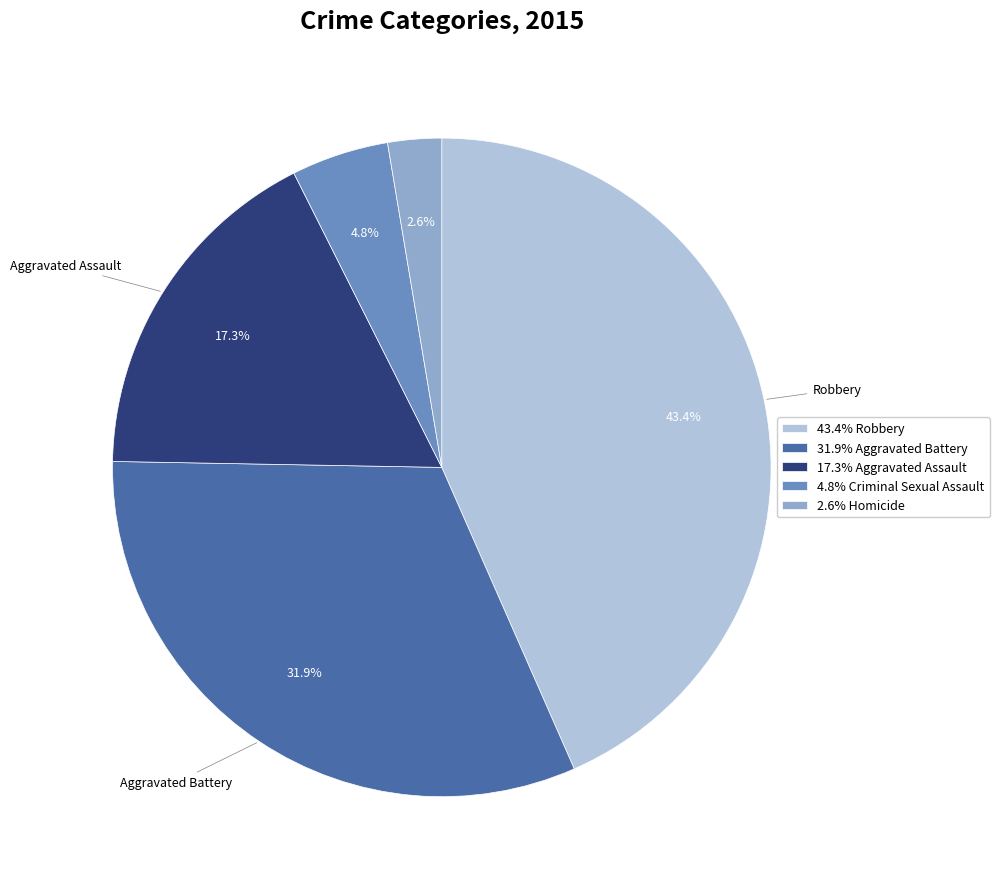

How many segments does this pie chart have?

5